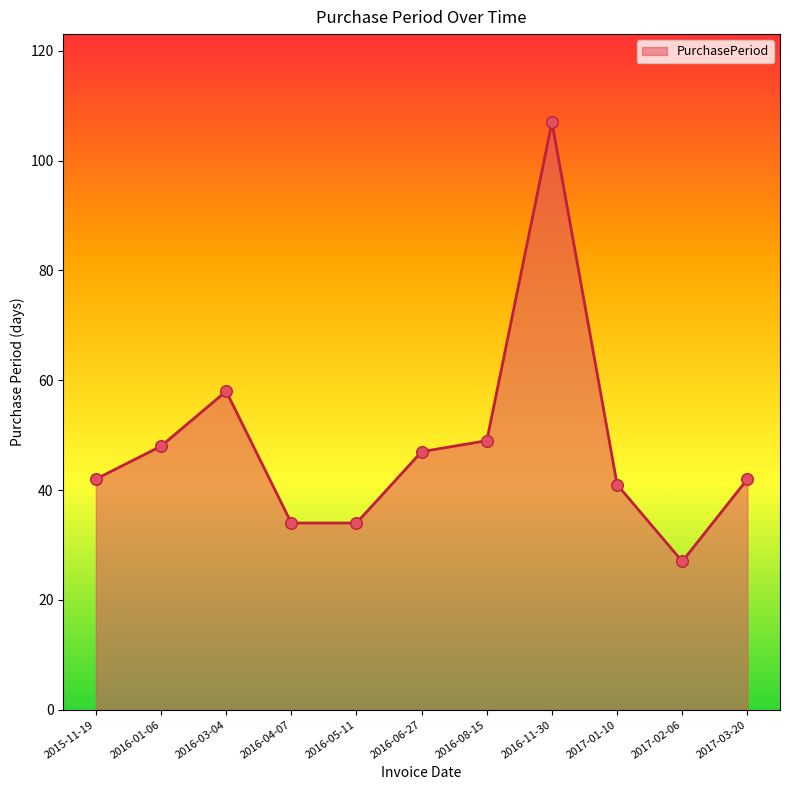

What is the change in value from 2016-01-06 to 2017-03-20?

-6